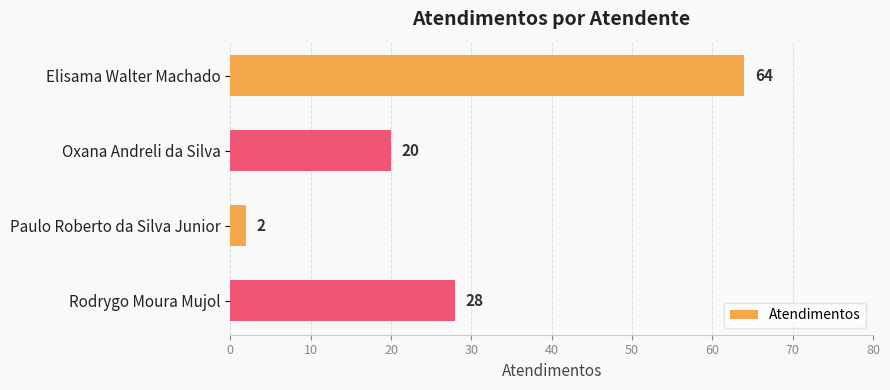

Reading top to bottom, transcribe all the data shown in this chart.

64	20	2	28